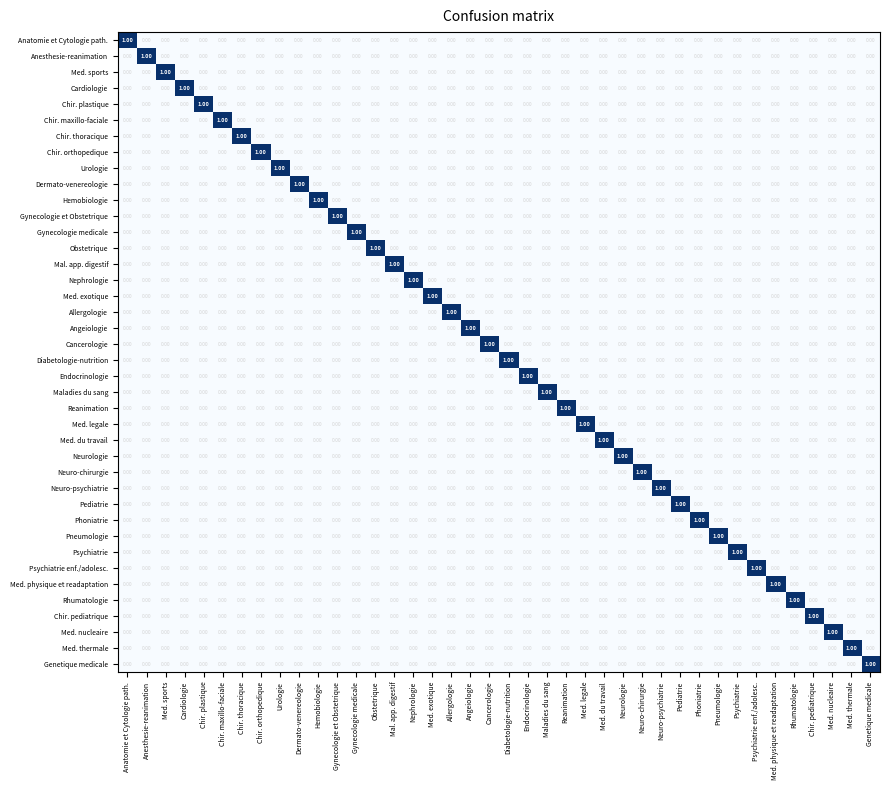

At which label does Angeiologie reach its peak?

Angeiologie